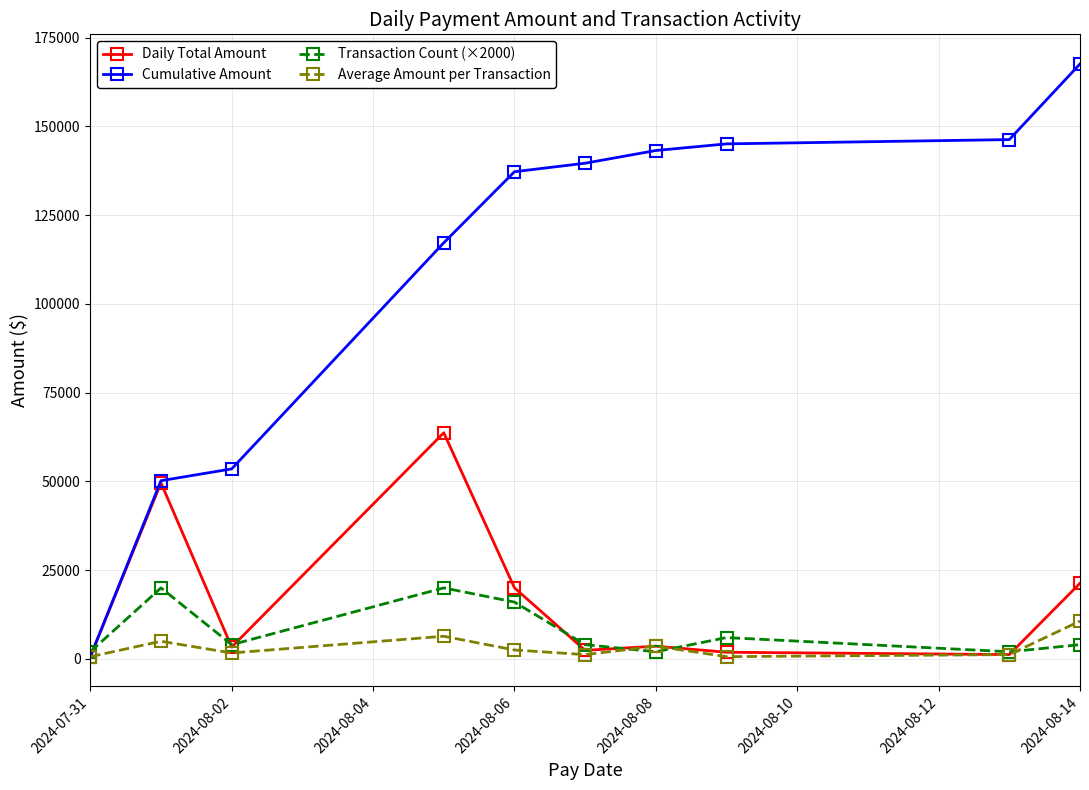

True or false: Daily Total Amount has more than 0 interior local peaks.

True